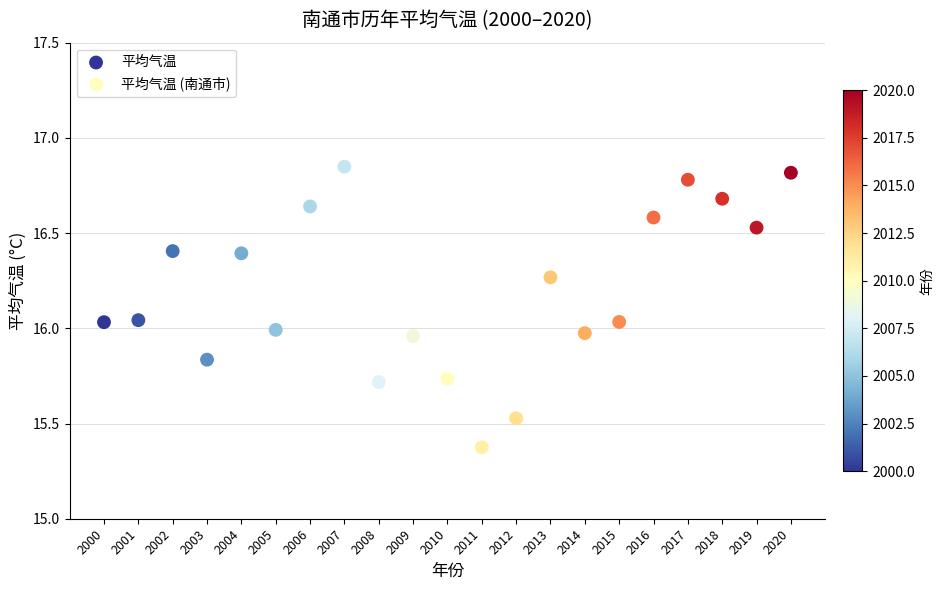

What is the range of Y values (max minus min)?

1.5